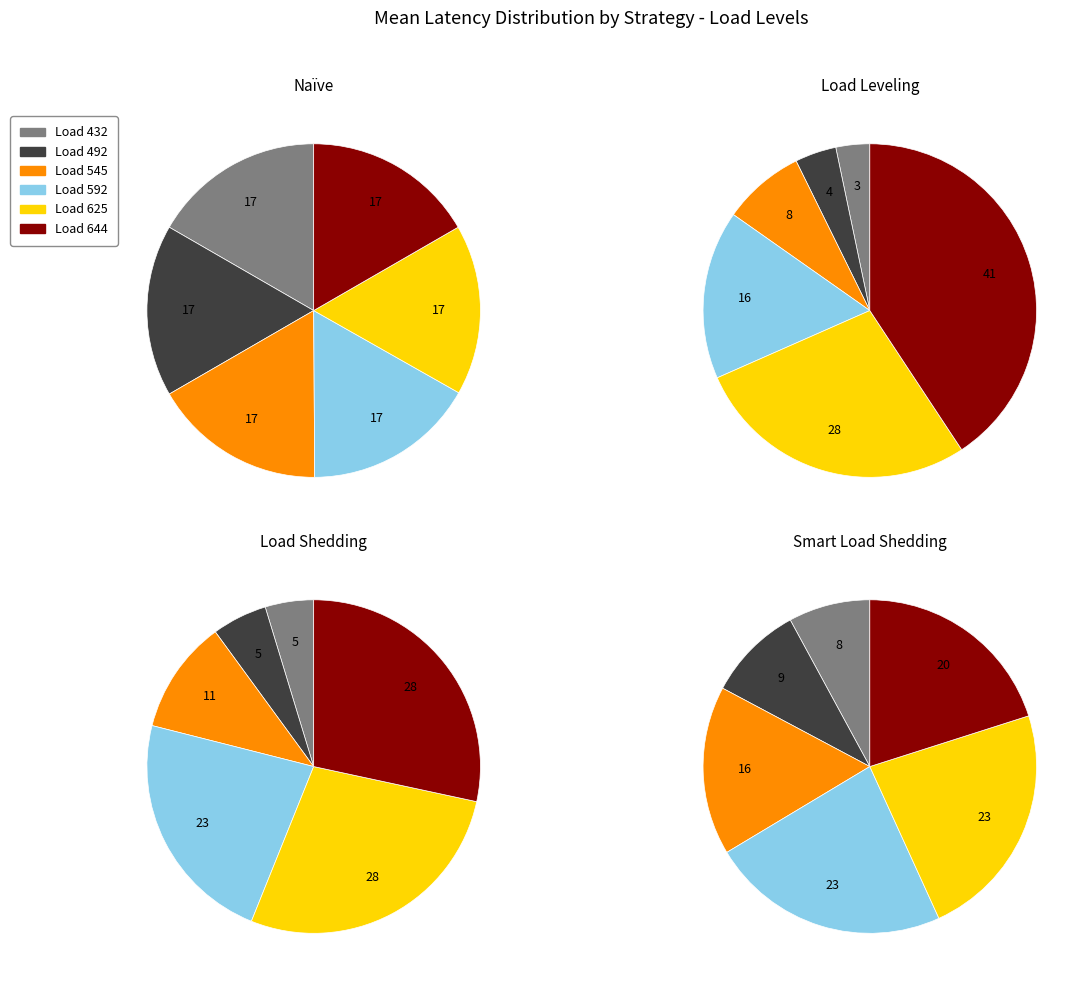

What percentage do 492 and 625 together represent?

33.2%